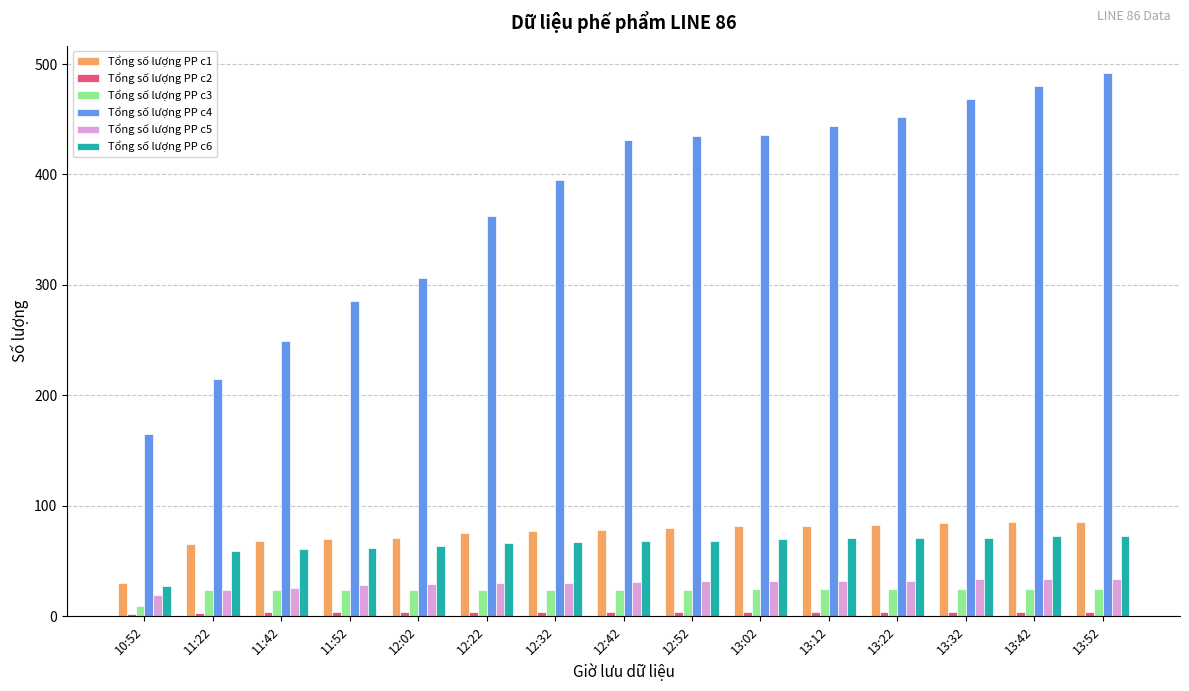

Which series has the widest spread of values?

Tổng số lượng PP c4